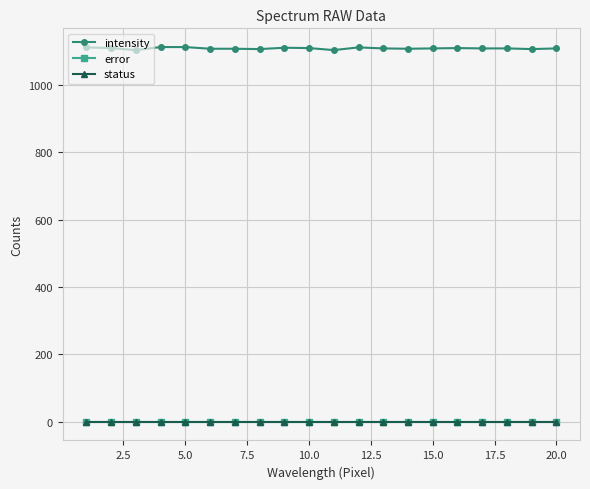

Is this an area chart (filled region under the line)?

No